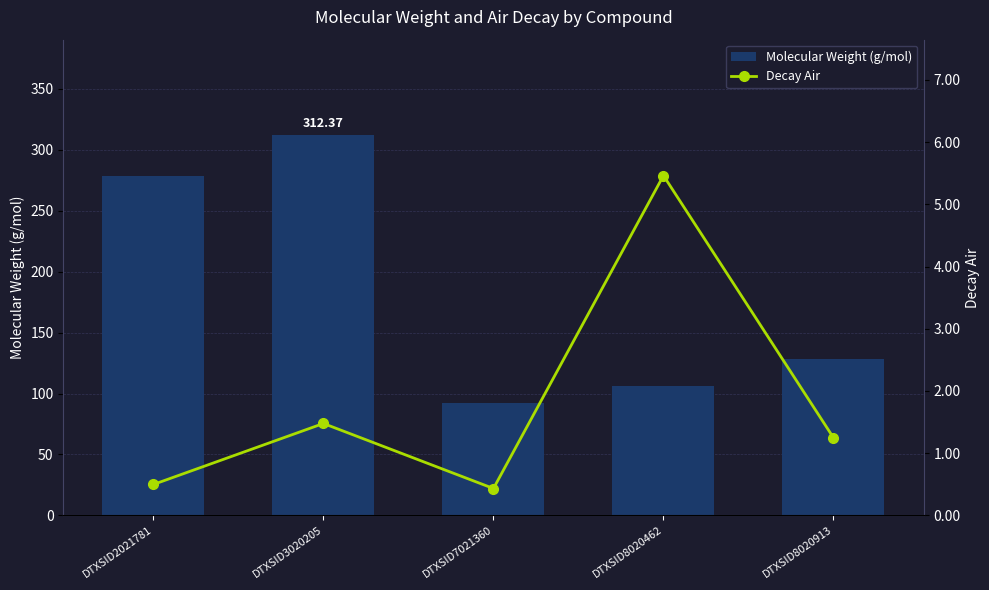

Are the bars grouped side by side (vs. stacked)?

Yes